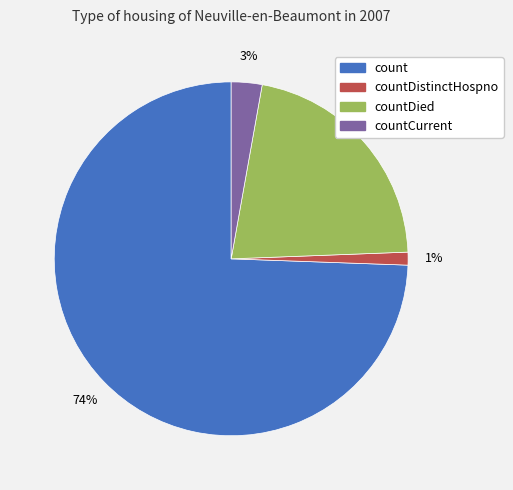

To the nearest percent, what is the average slice percentage?

25%